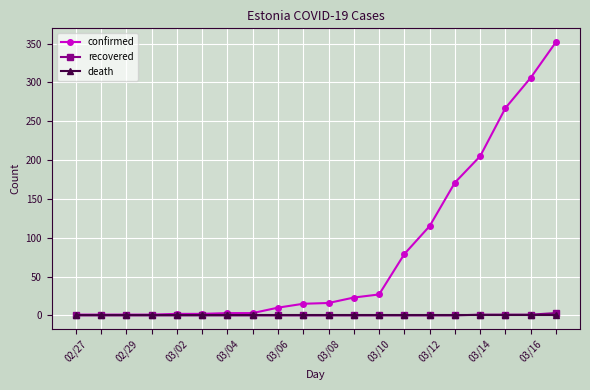

Which series has the largest total across all categories?

confirmed